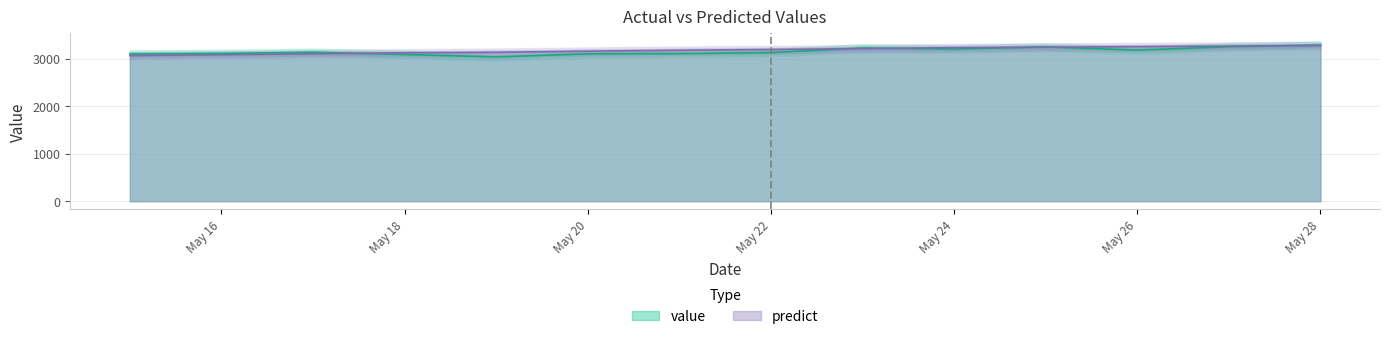

Where does the value series first go above 3134?

2013-05-17